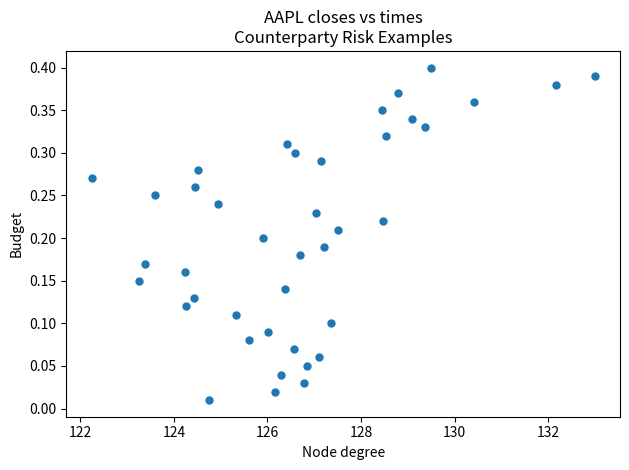

What is the range of X values (max minus min)?

10.8